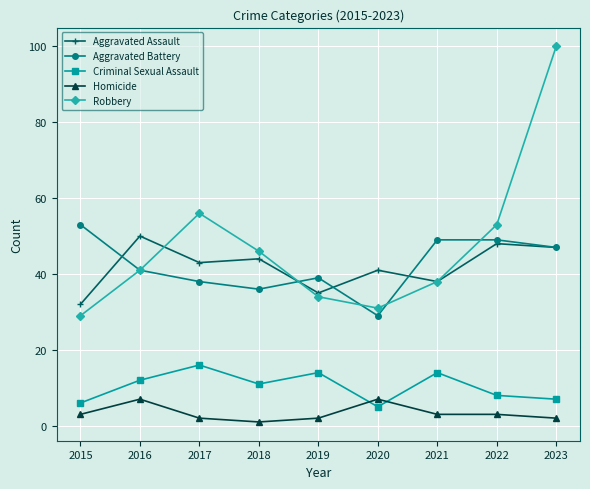

Is it true that Homicide equals 7 at 2020?

True